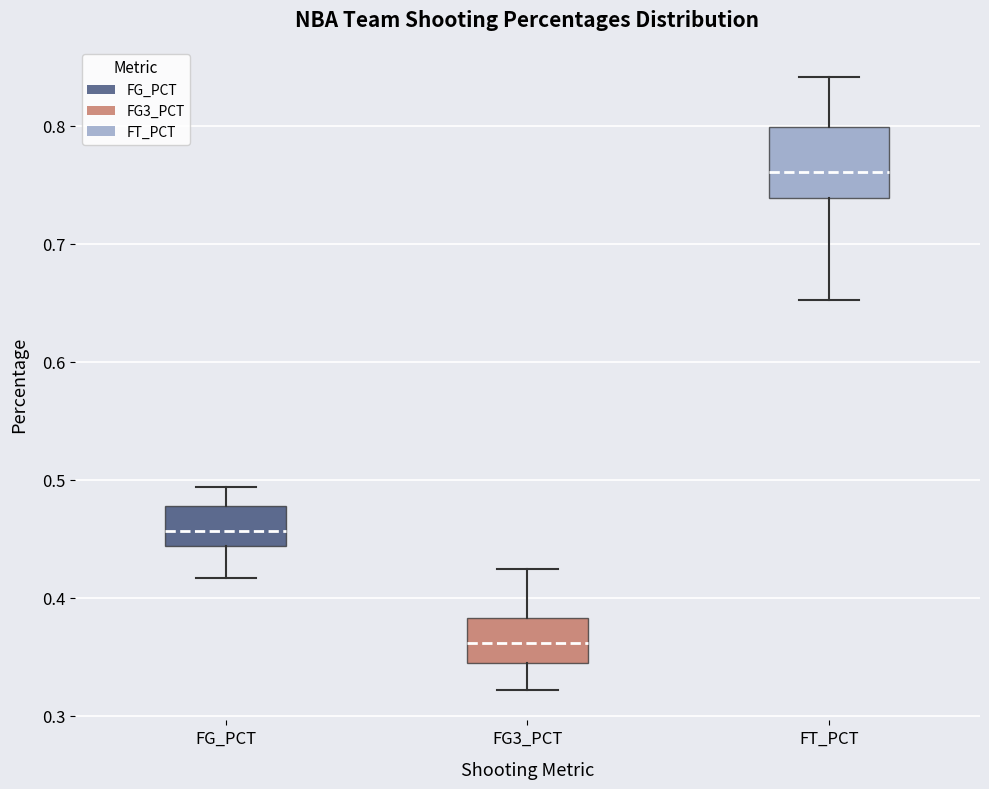

Where is the lower edge of the box for FG3_PCT on the y-axis? The values are not printed on the chart, so give them approximately, as read against the axis.

0.34